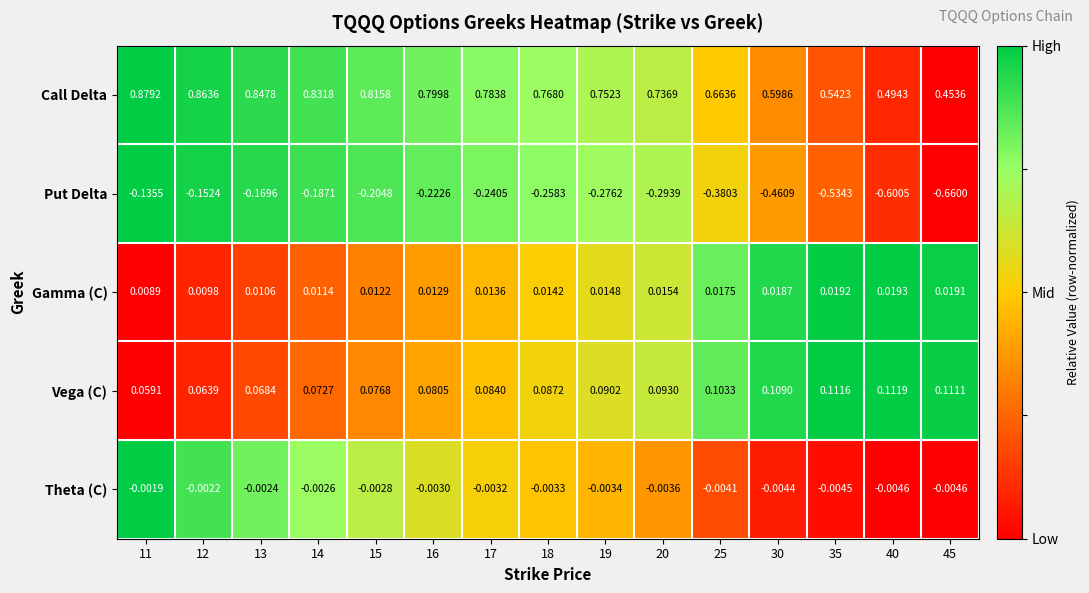

List the series in order of their peak value, highest first.

Call Delta, Vega (C), Gamma (C), Theta (C), Put Delta